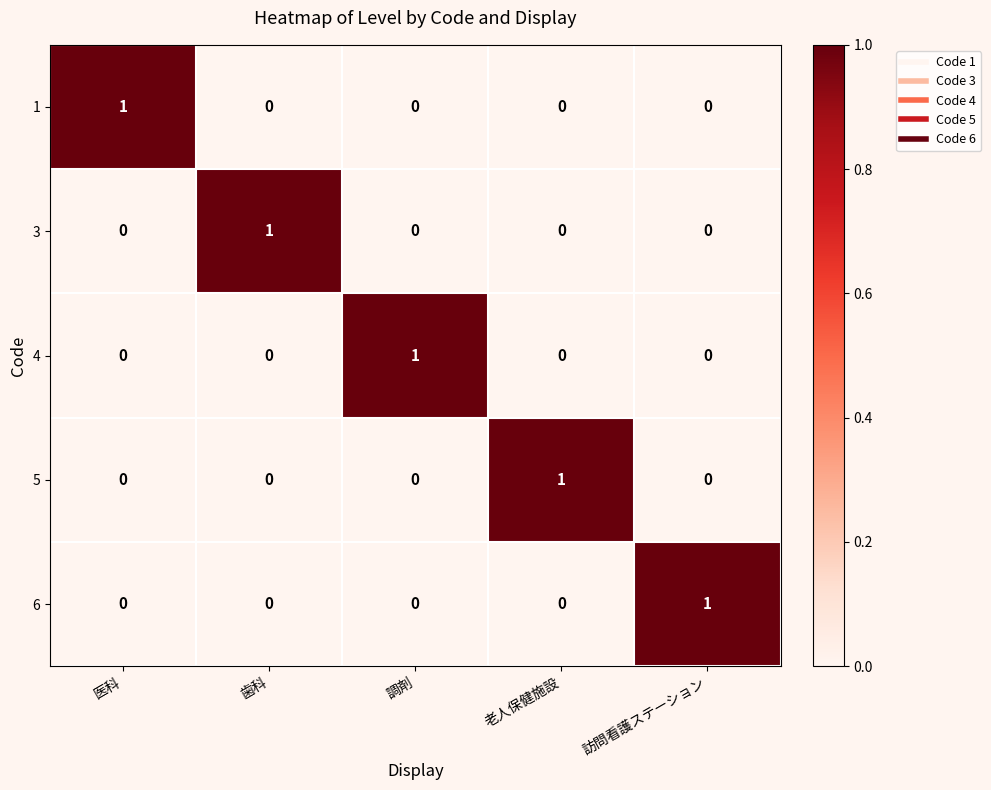

Is it true that 5 equals 0 at 医科?

True